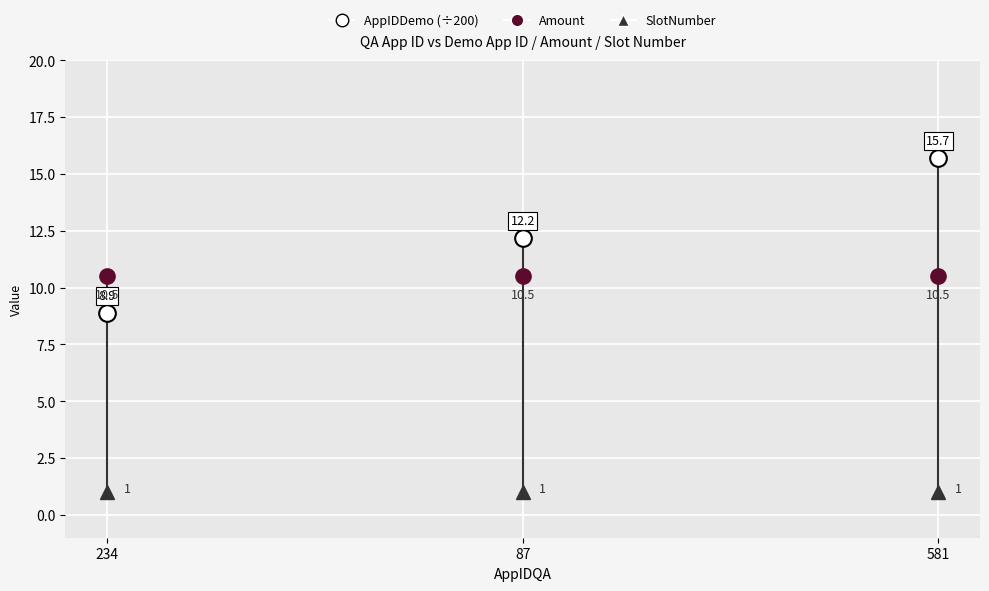

Reading left to right, list all the values displayed in this chart.

AppIDDemo (÷200): 234=8.9	87=12.2	581=15.7
Amount: 234=10.5	87=10.5	581=10.5
SlotNumber: 234=1.0	87=1.0	581=1.0